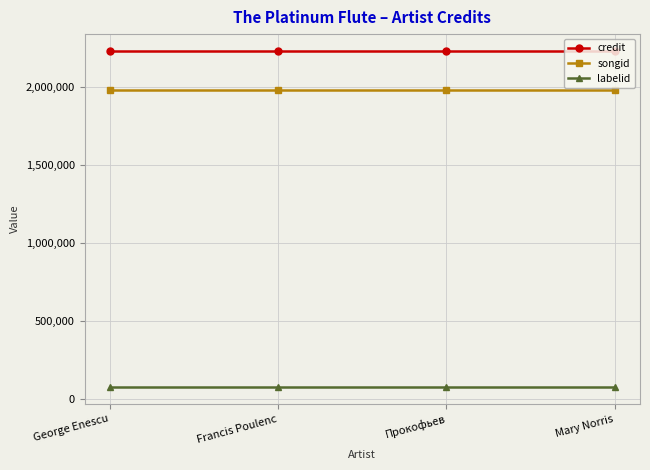

What position from the right is George Enescu?

4